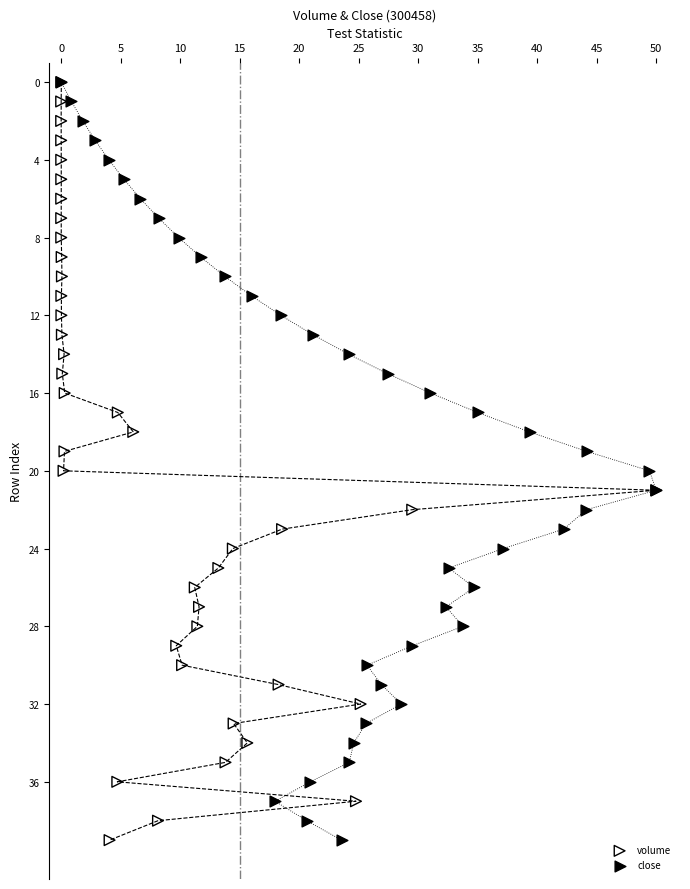

What are all the series names shown in the legend?

volume, close